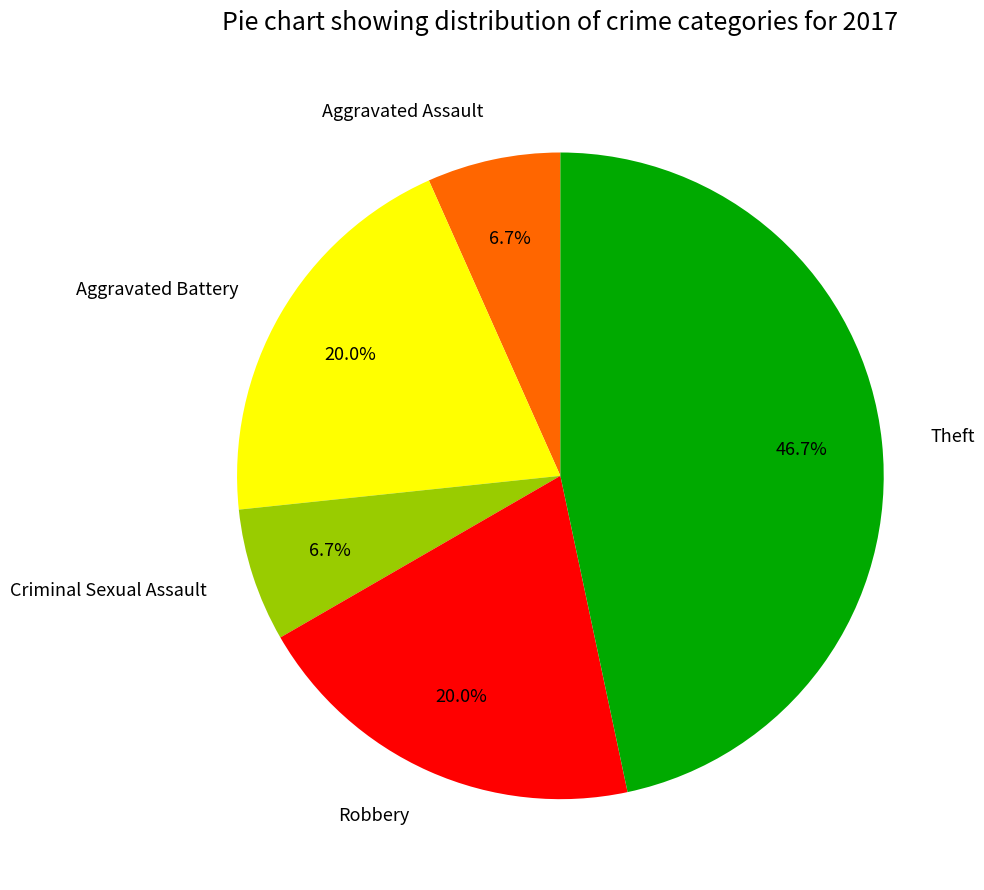

To the nearest percent, what is the combined percentage of Aggravated Battery and Theft?

67%